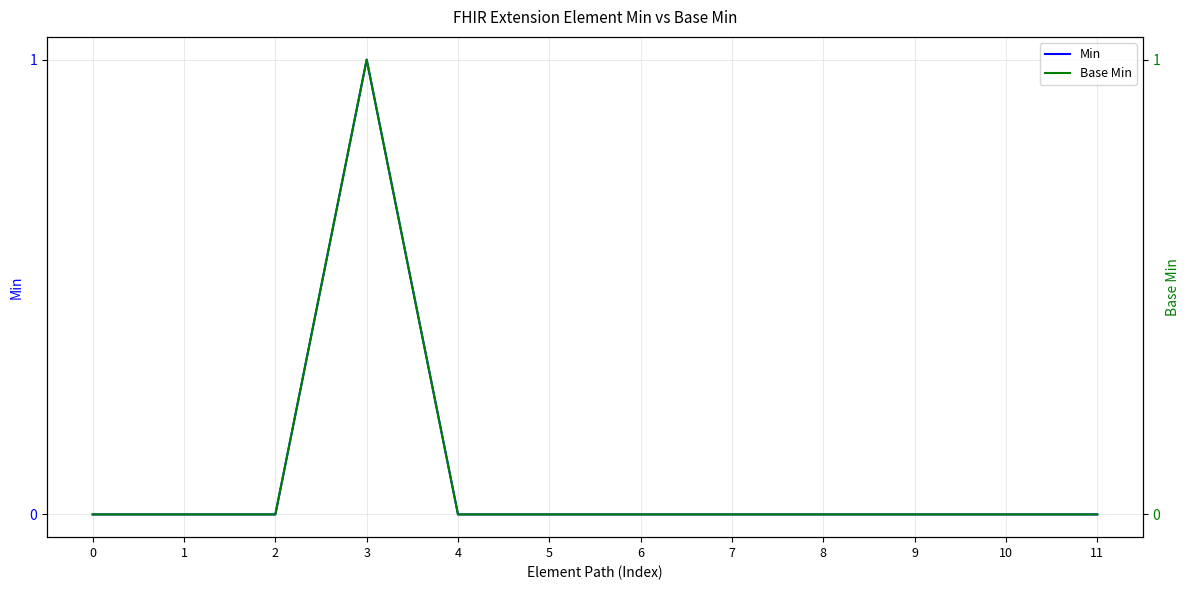

Reading left to right, what are all the values shown in this chart?

Min: 0	0	0	1	0	0	0	0	0	0	0	0
Base Min: 0	0	0	1	0	0	0	0	0	0	0	0